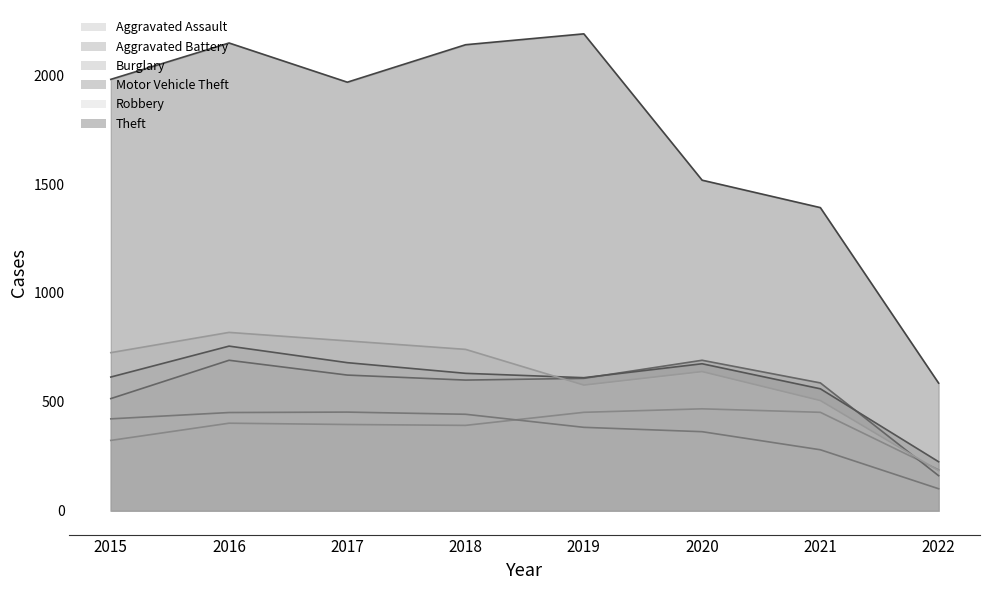

The Aggravated Assault series shows 392 at 2018. True or false?

True